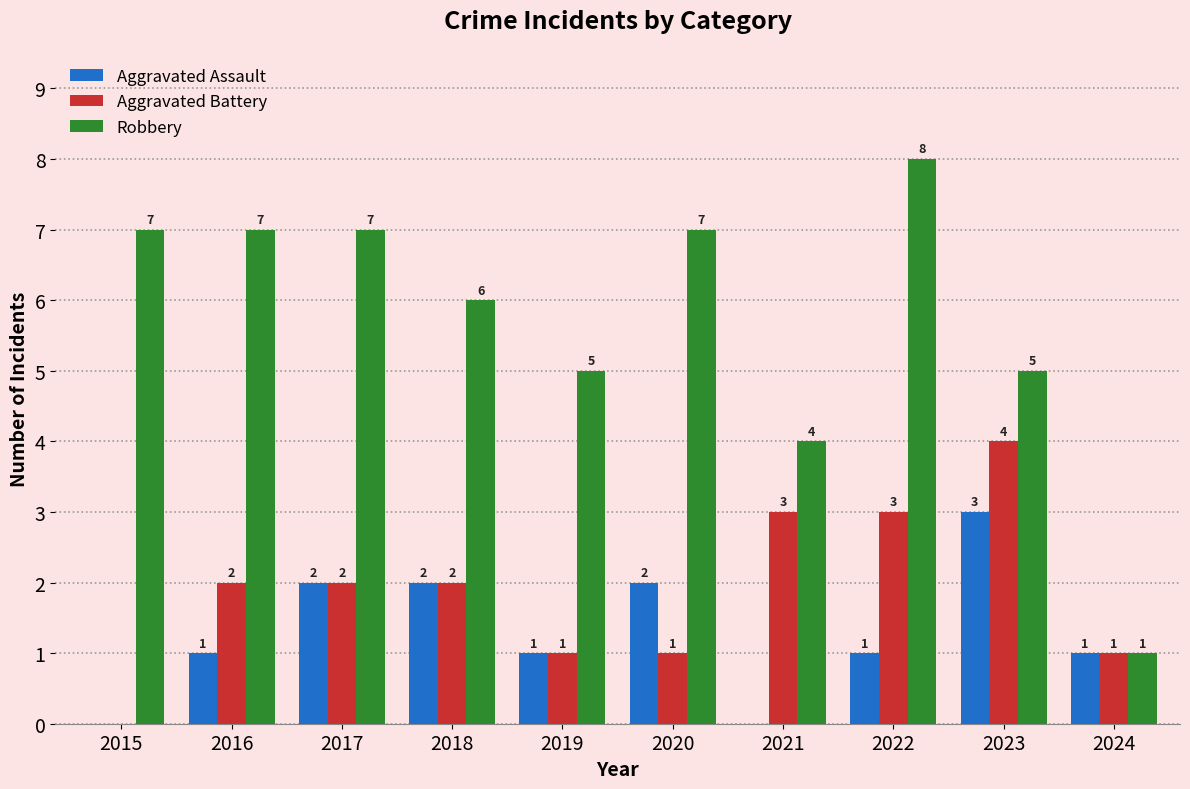

What is the sum of the Robbery values at 2016 and 2024?

8